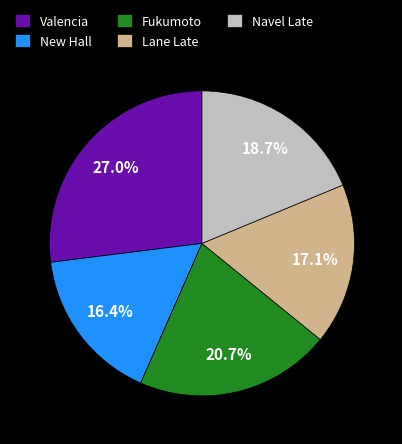

Which has a higher value, Fukumoto or Navel Late?

Fukumoto